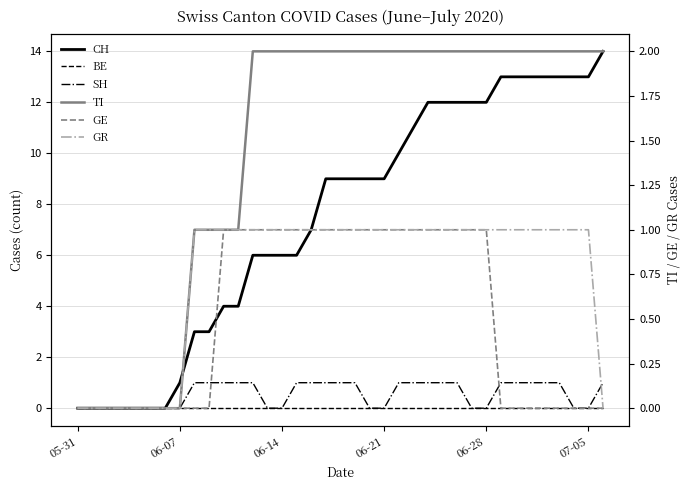

True or false: GR and TI intersect in this chart.

False